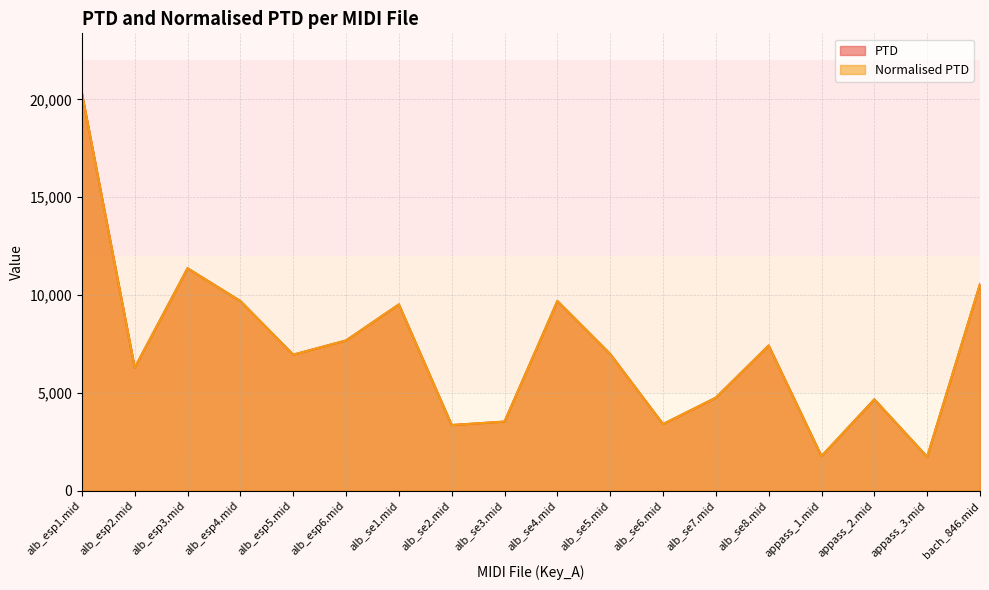

At which label is PTD closest to 11029?

alb_esp3.mid